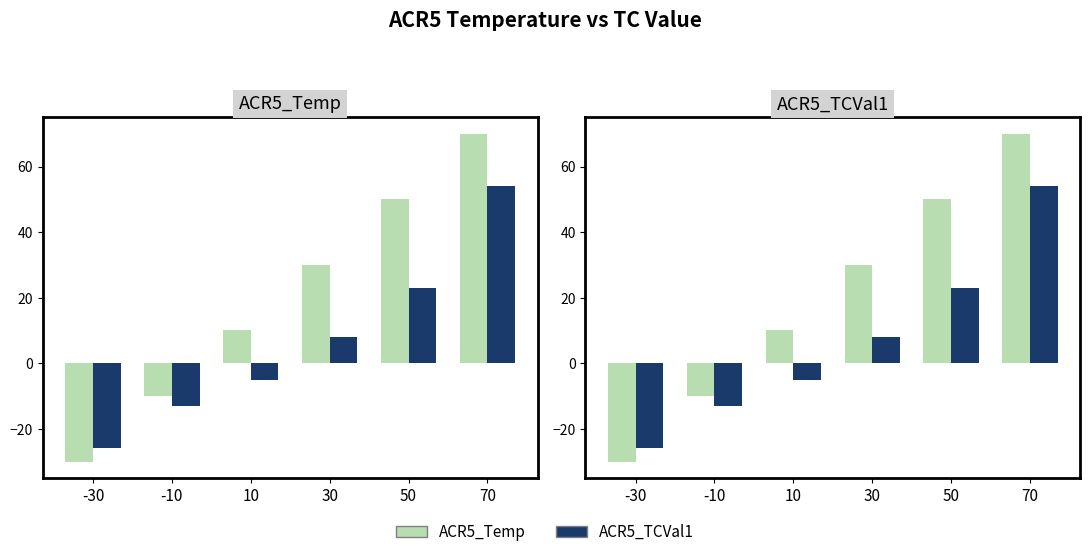

How many negative values does the ACR5_TCVal1 series have?

3